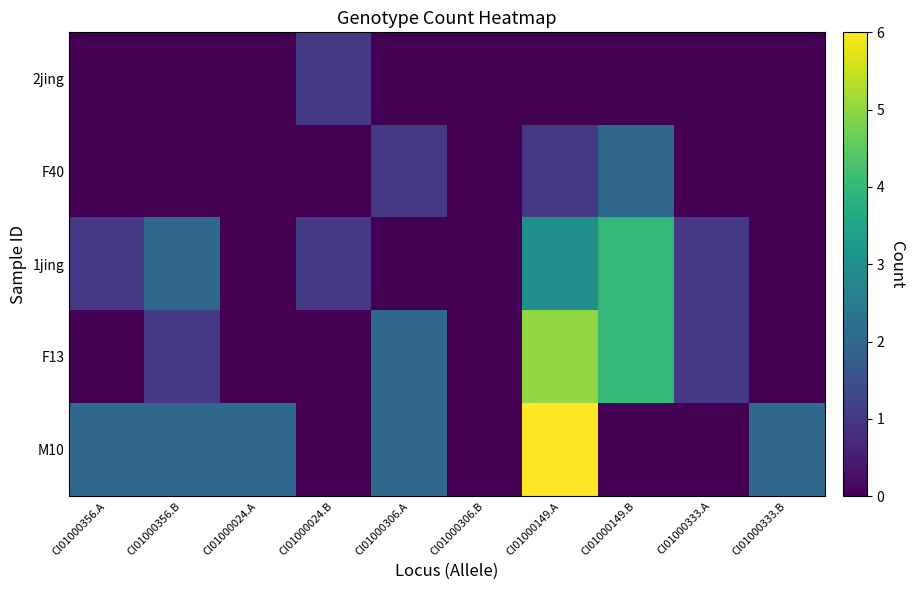

List the series in order of their peak value, highest first.

M10, F13, 1jing, F40, 2jing